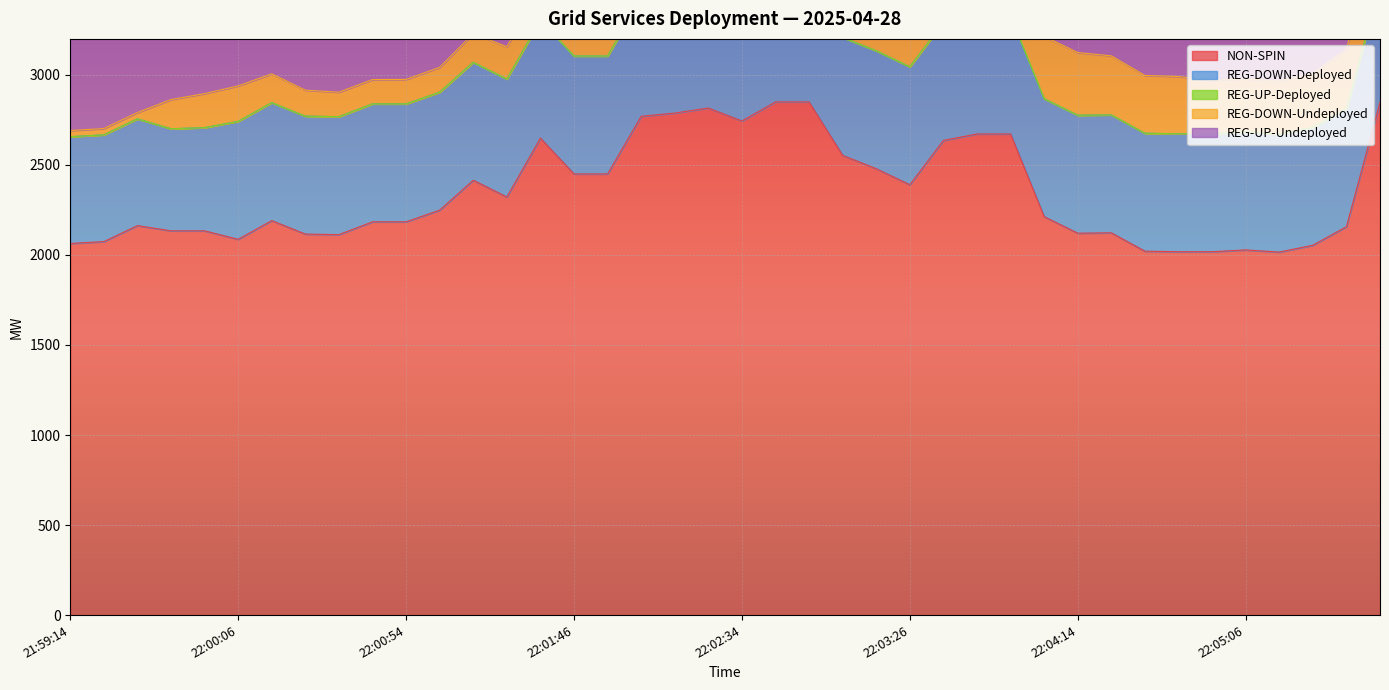

Between 22:02:26 and 22:04:14, which series saw the biggest shift?

NON-SPIN